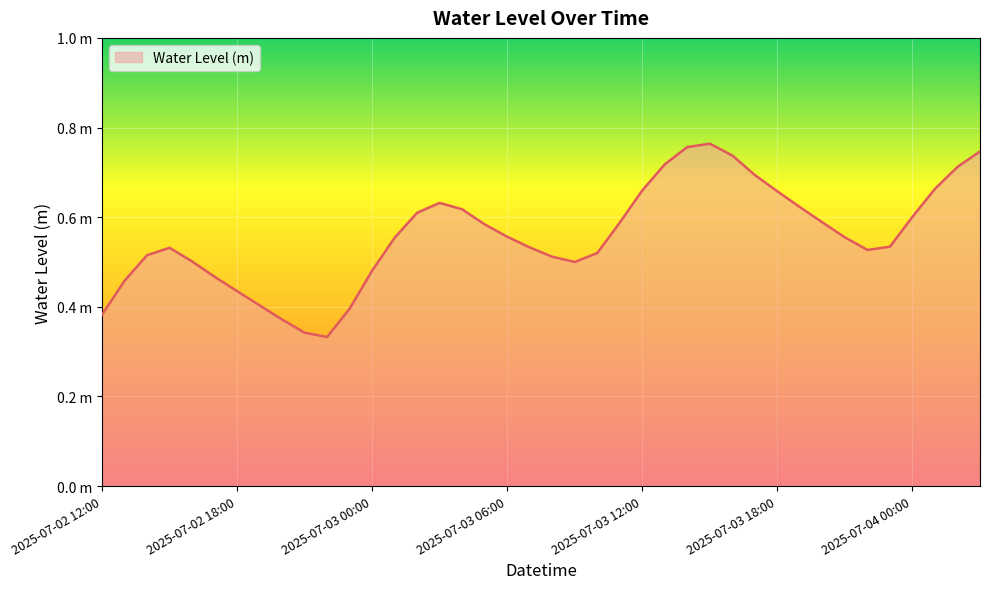

Is this an area chart (filled region under the line)?

Yes